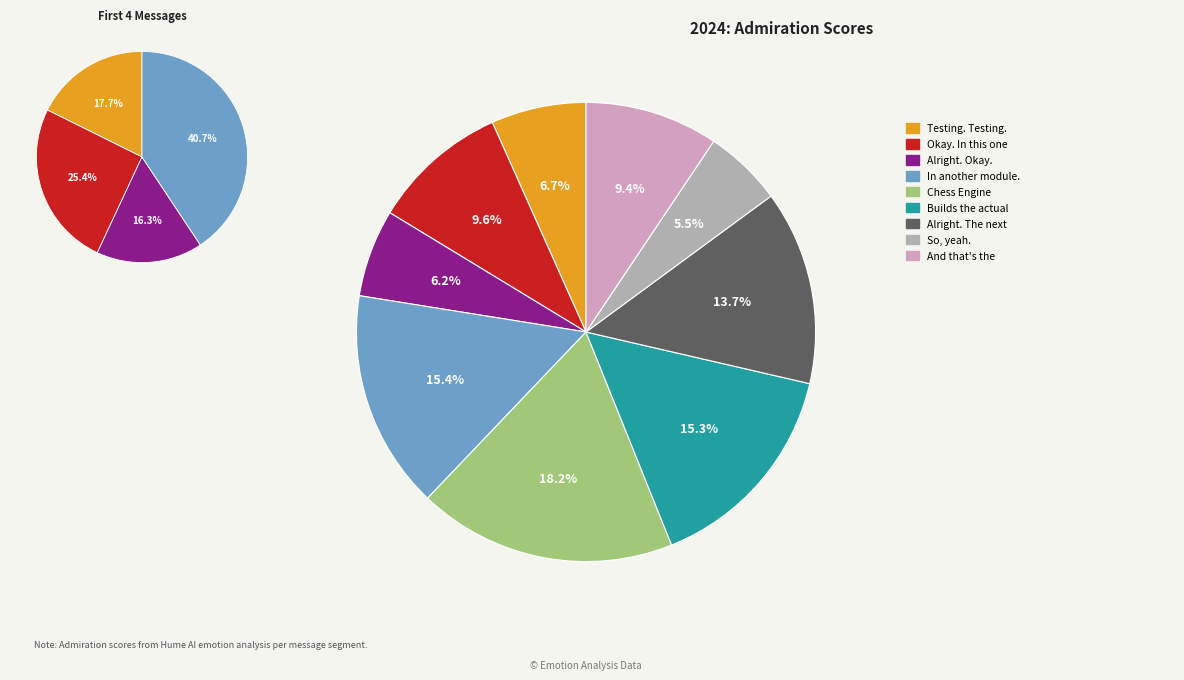

How much of the chart is everything except And that's the?

90.6%